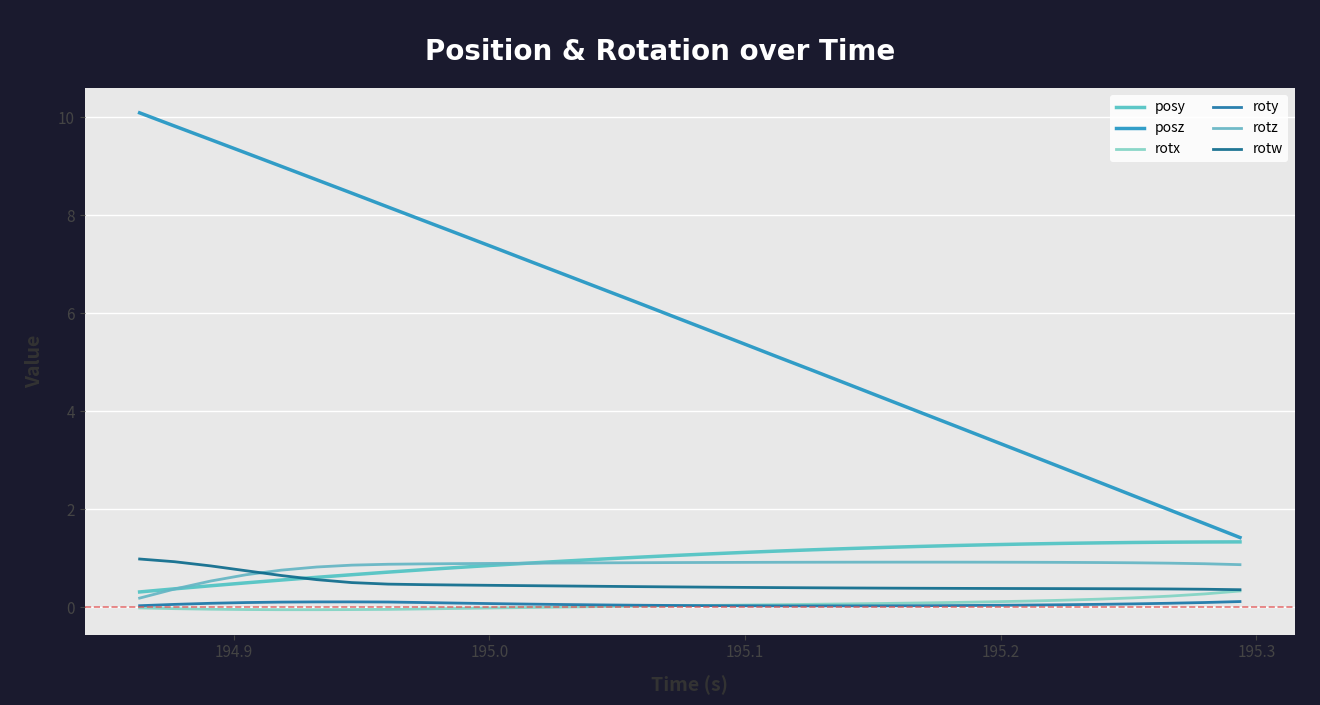

What is the average value of the posy series?

1.0